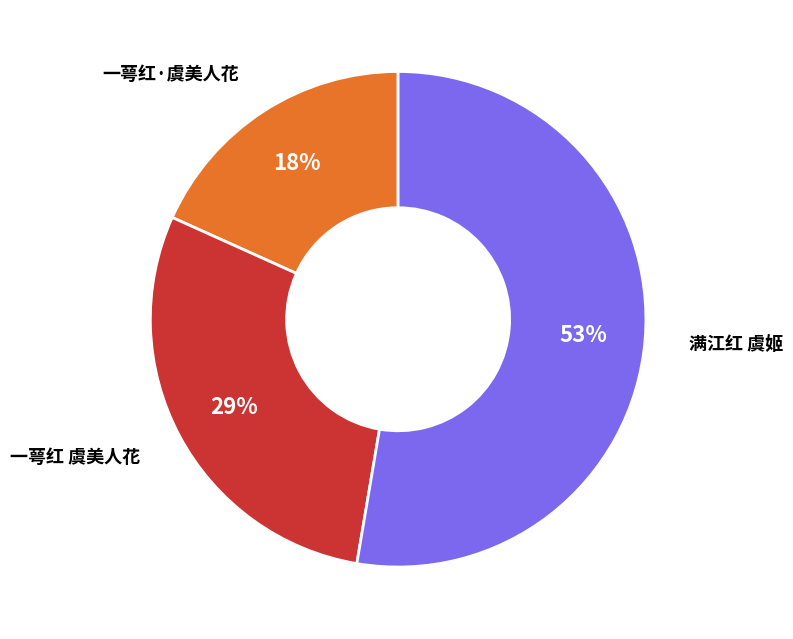

To the nearest percent, what is the average slice percentage?

33%